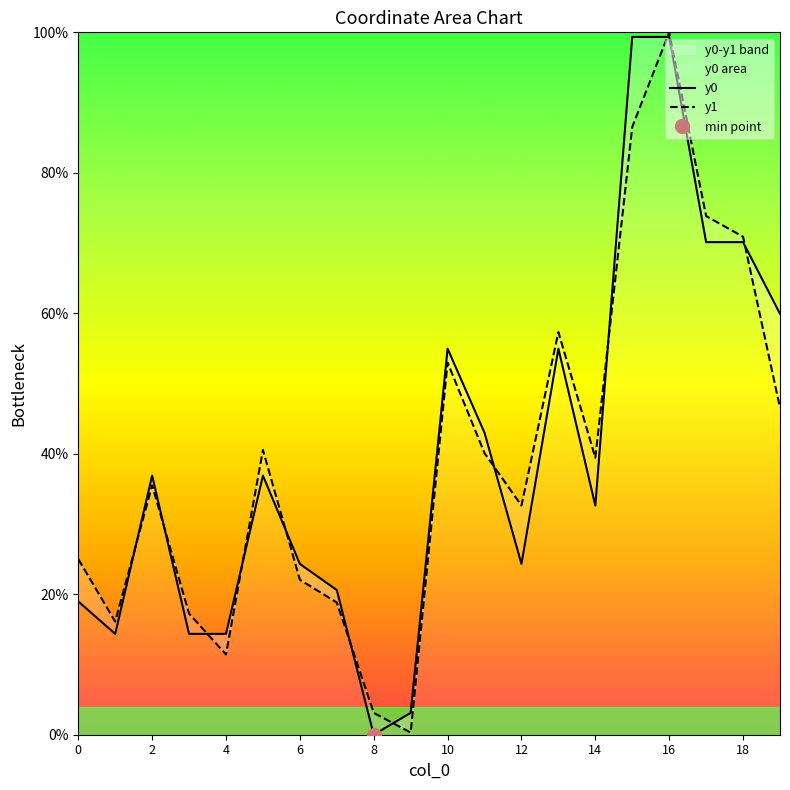

Rank the series by their maximum value, from lowest to highest.

y0, y1